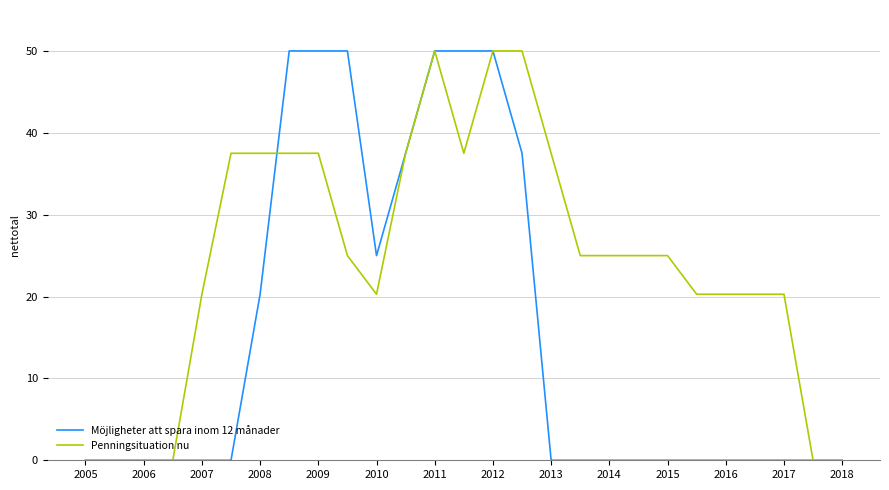

List the series in order of their overall mean, highest first.

Penningsituation nu, Möjligheter att spara inom 12 månader